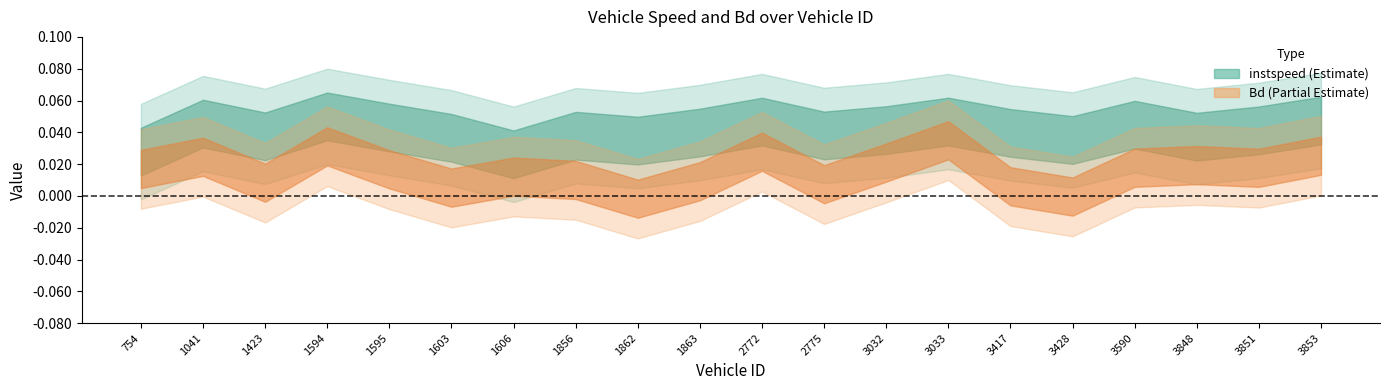

How many positive values does the Bd series have?

18